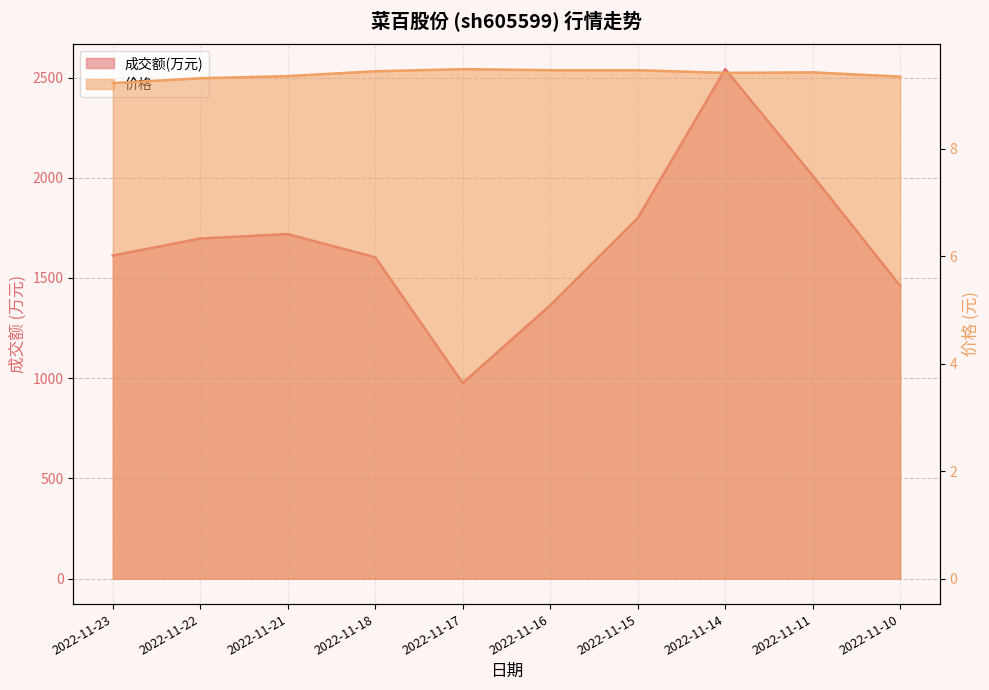

Is the value of 价格 at 2022-11-16 greater than the value of 成交额(万元) at 2022-11-23?

No